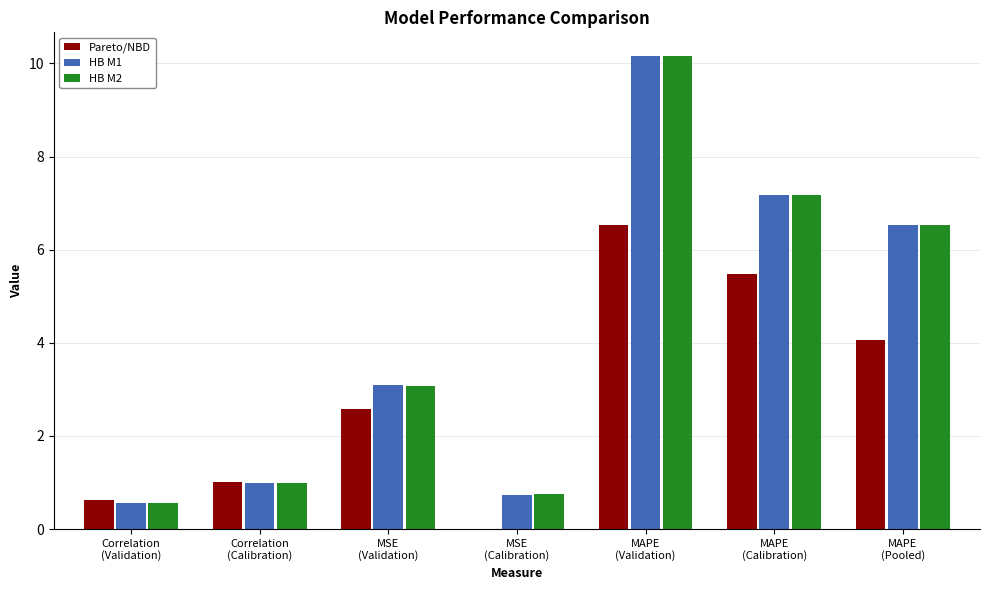

Count the number of data series in this chart.

3